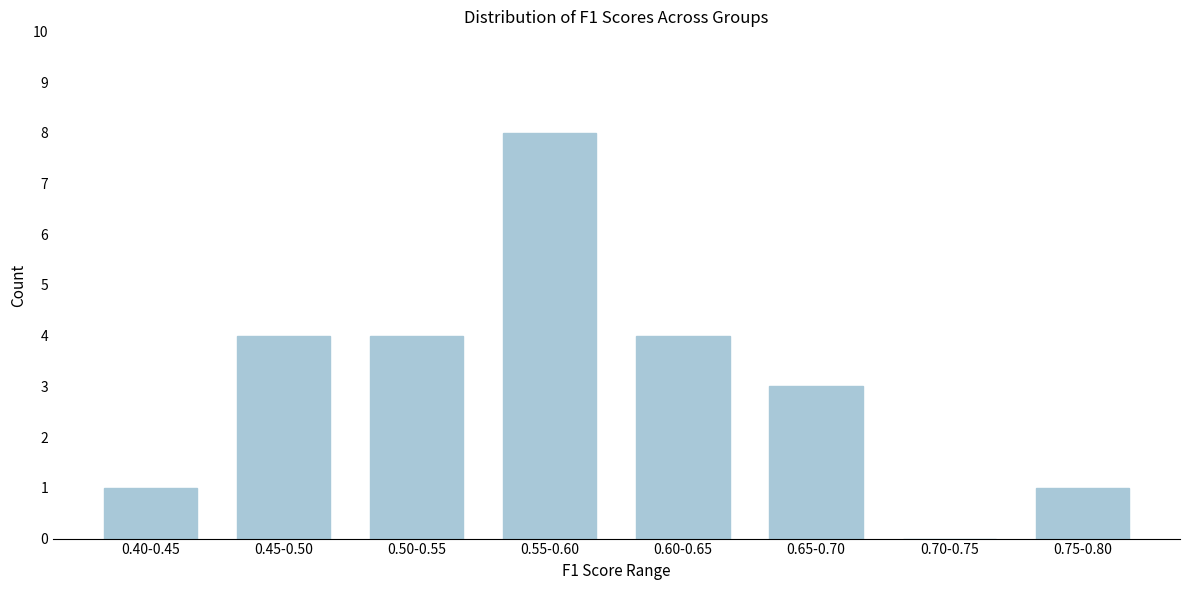

Reading left to right, transcribe all the data shown in this chart.

0.40-0.45=1	0.45-0.50=4	0.50-0.55=4	0.55-0.60=8	0.60-0.65=4	0.65-0.70=3	0.70-0.75=0	0.75-0.80=1